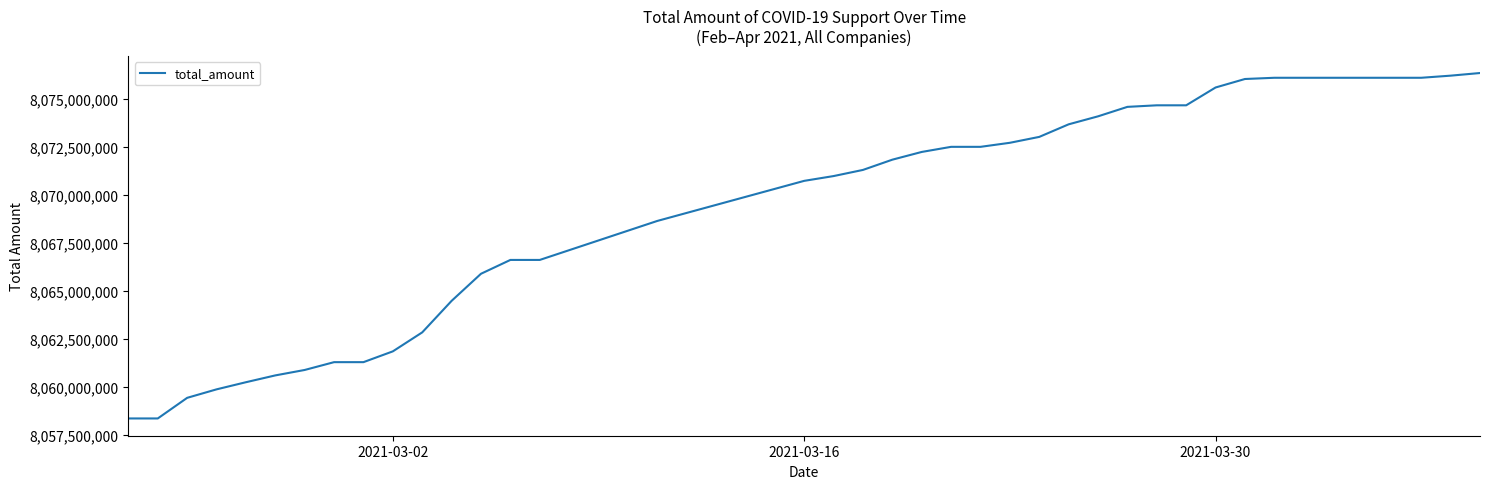

What is the minimum value shown in the chart?

8058363480